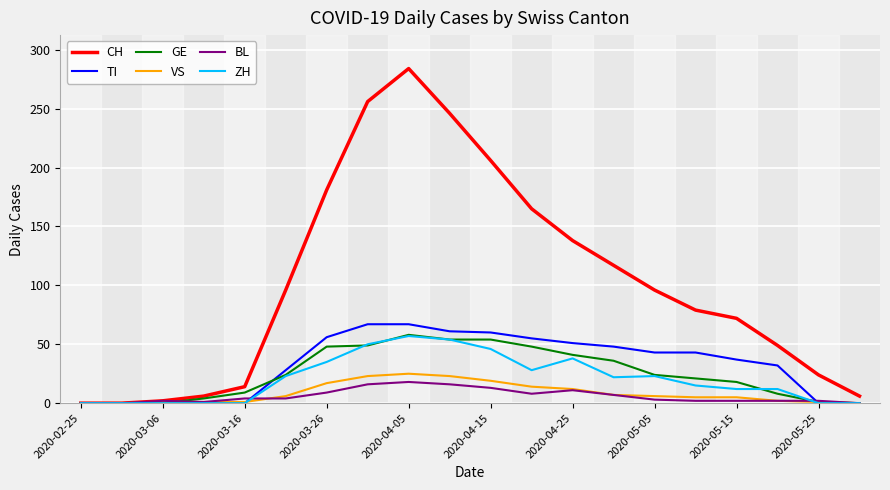

What is the highest value of the CH series?

284